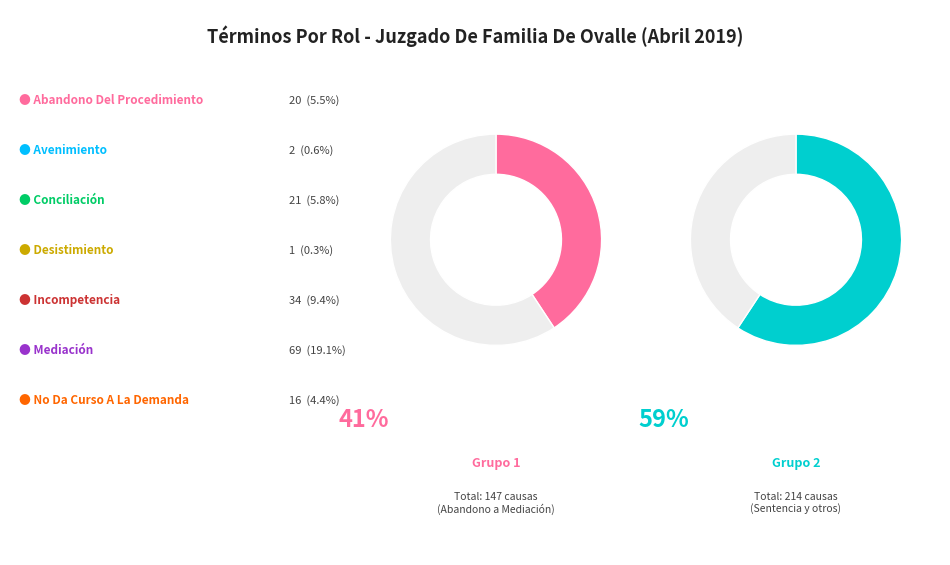

What is the smallest slice in the pie chart?

Desistimiento